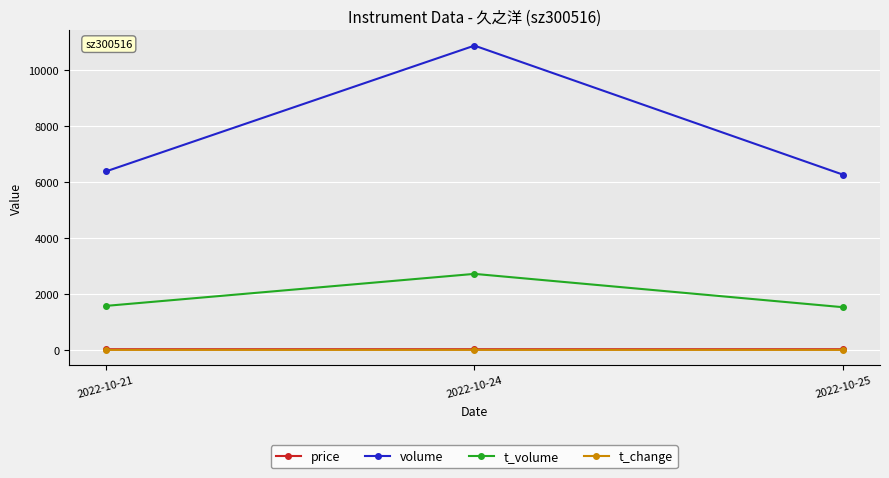

Which series changed the most between 2022-10-24 and 2022-10-25?

volume